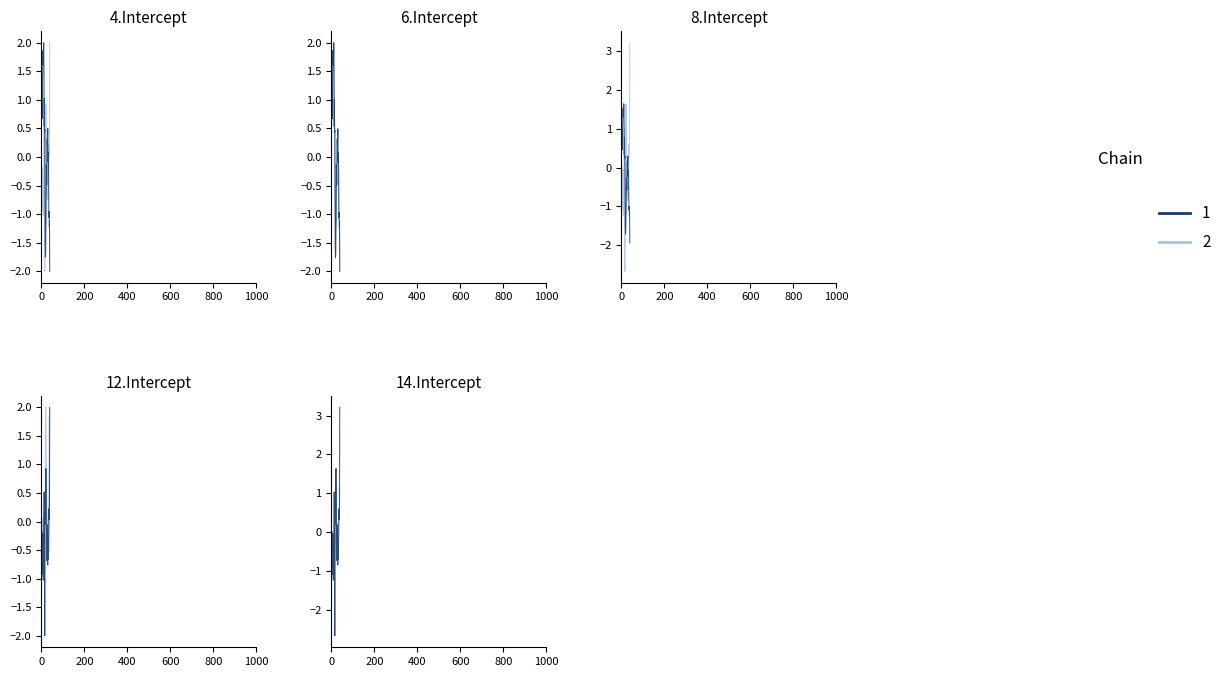

Where is Chain 2 nearest to the value 0?

36